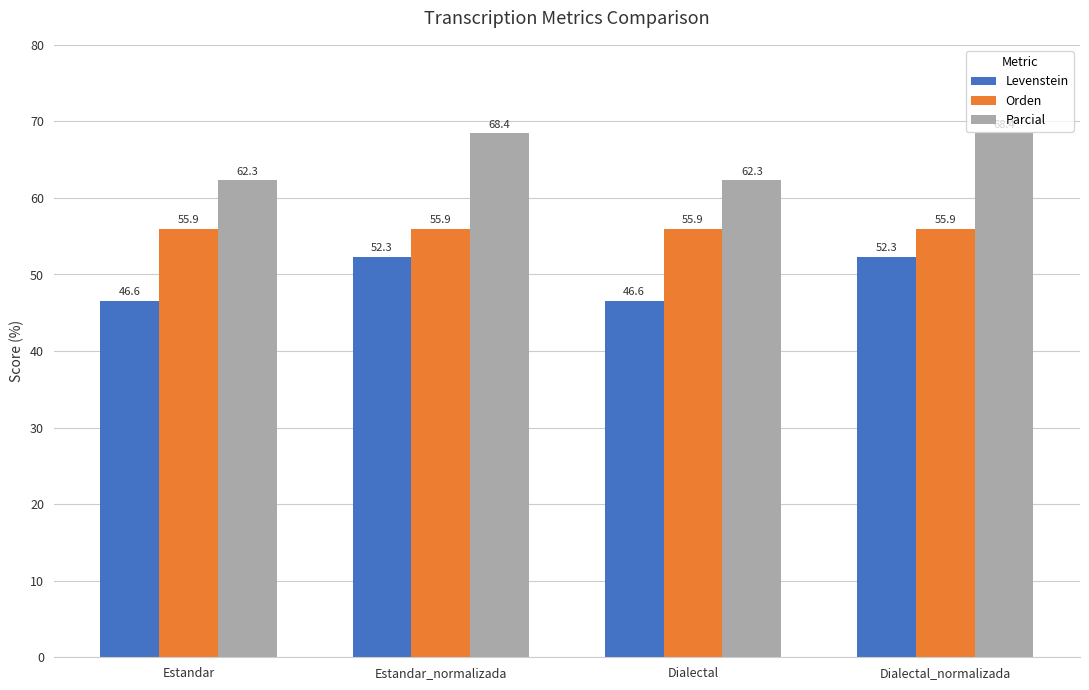

What is the label of the 4th bar from the right?

Estandar